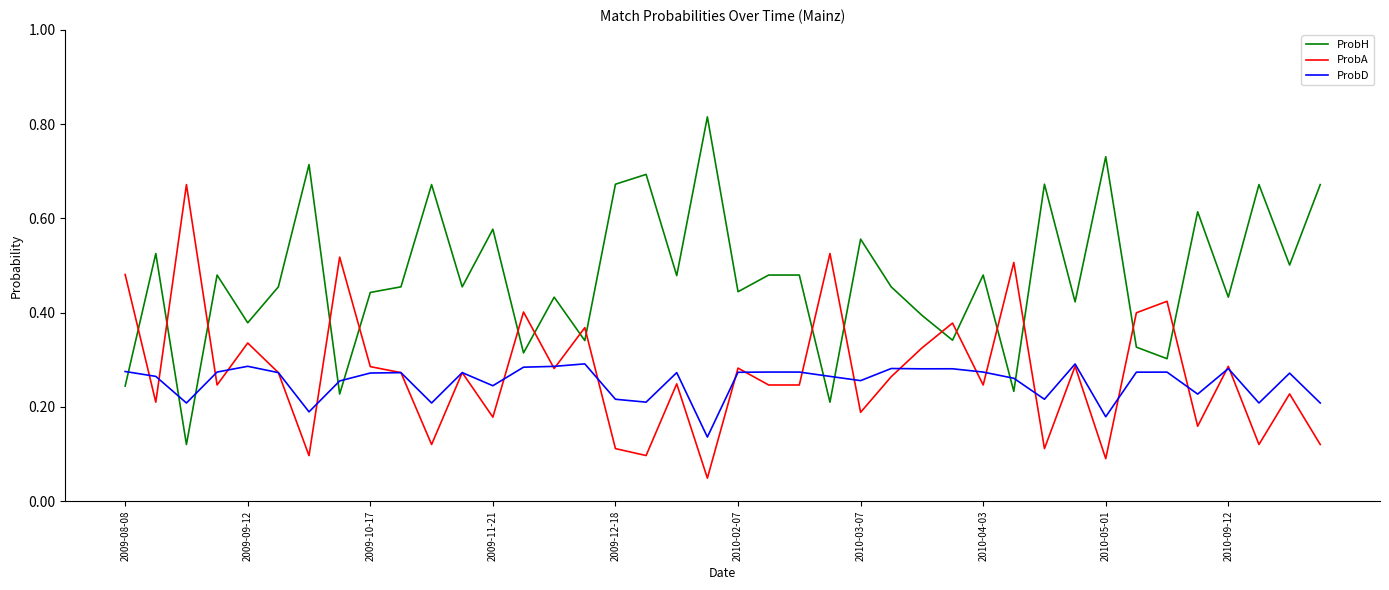

Rank the series by their maximum value, from lowest to highest.

ProbD, ProbA, ProbH